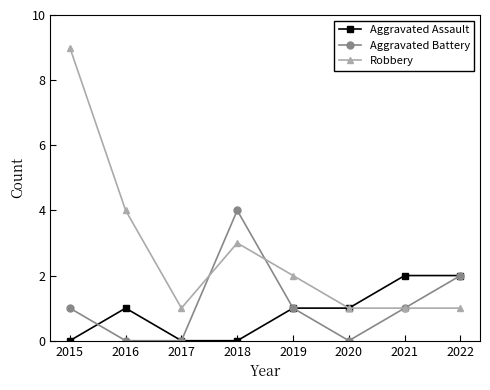

Between 2015 and 2017, which series saw the biggest shift?

Robbery